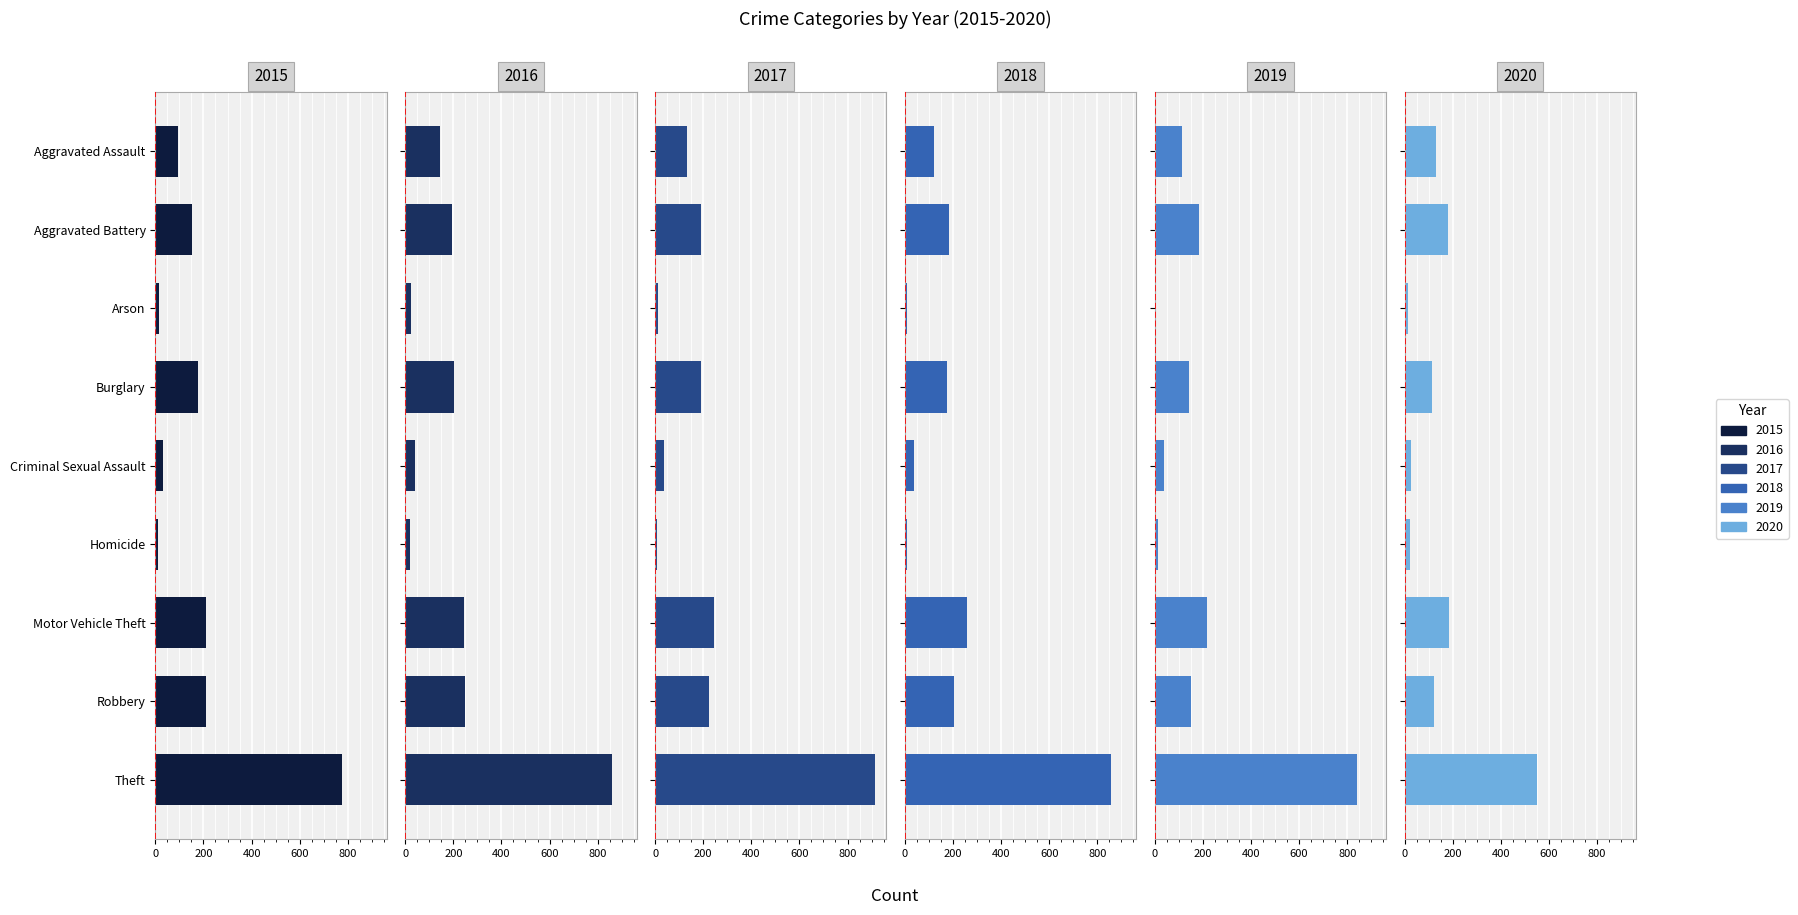

Which category has the lowest value in the 2017 series?

Homicide